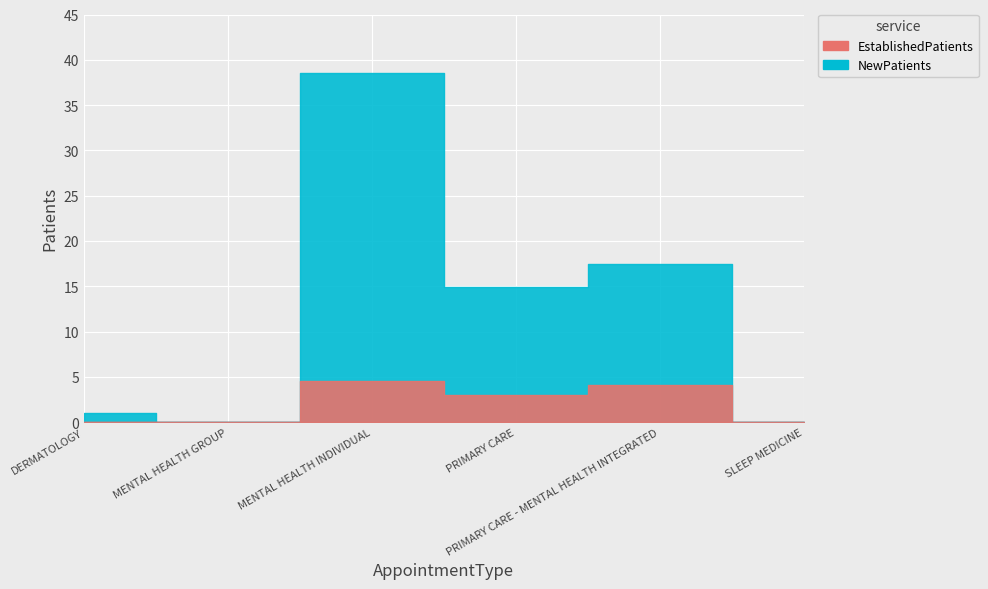

Where does the NewPatients series first go above 14?

MENTAL HEALTH INDIVIDUAL